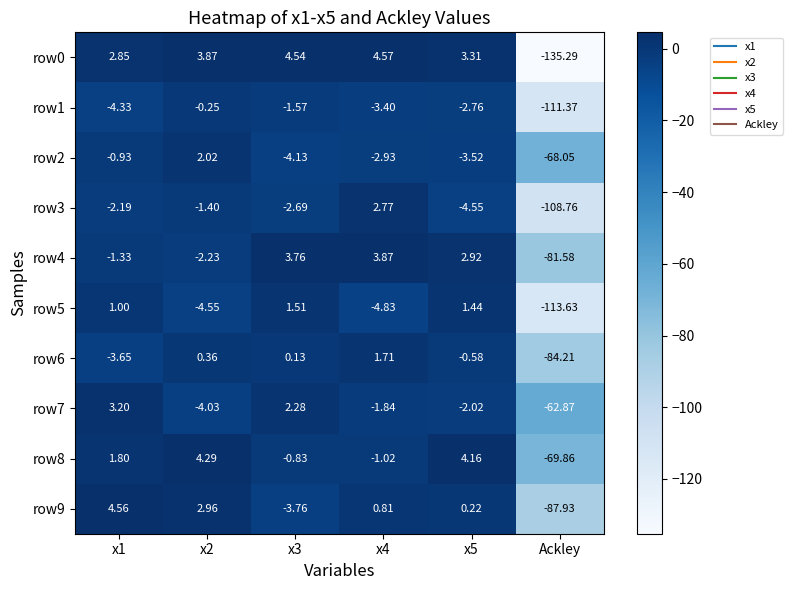

Which series has the largest total across all categories?

row8